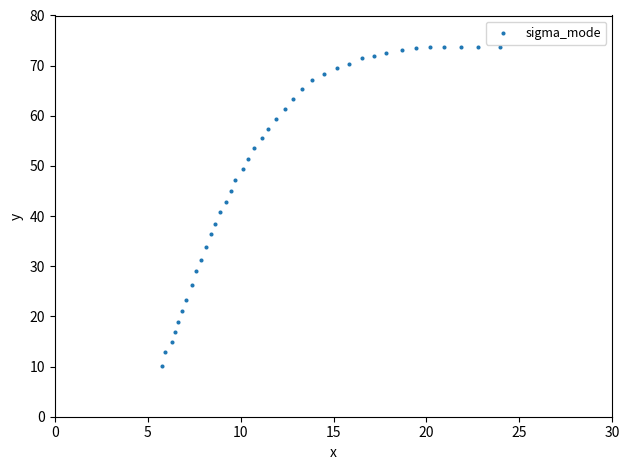

What is the range of Y values (max minus min)?

63.7